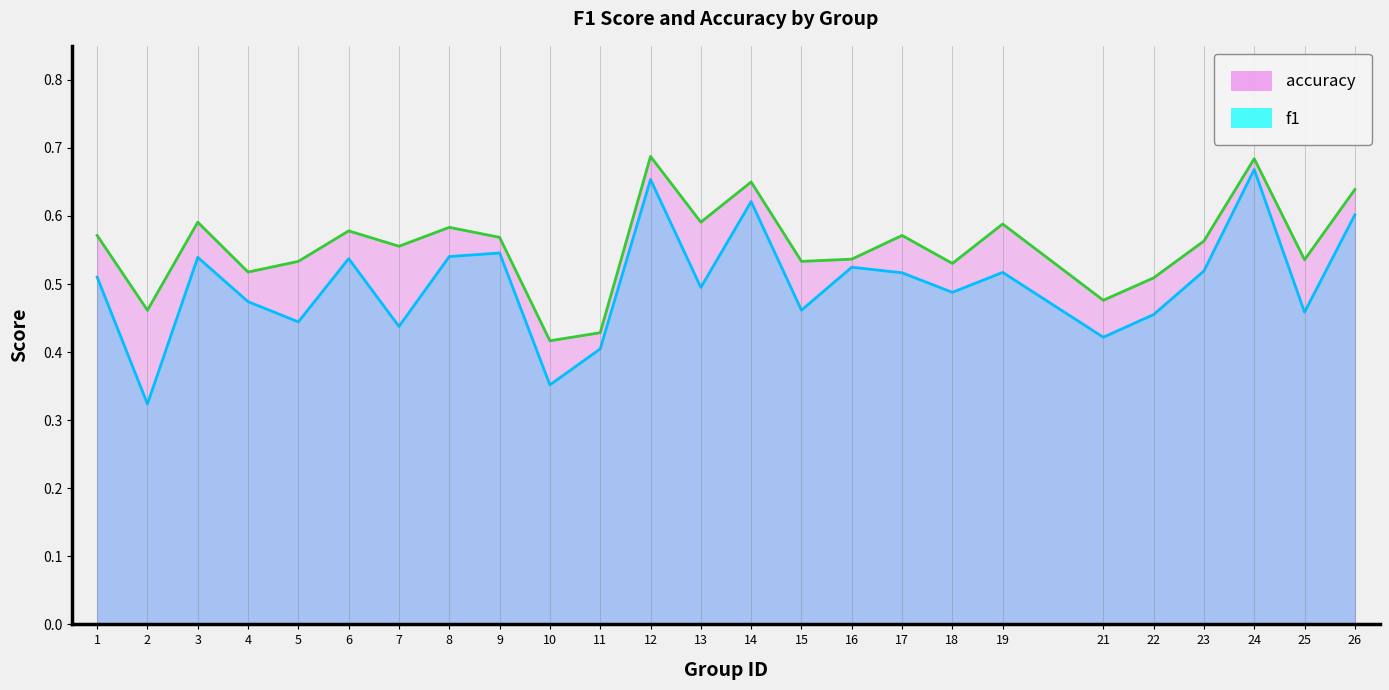

What is the sum of all accuracy values?

13.9